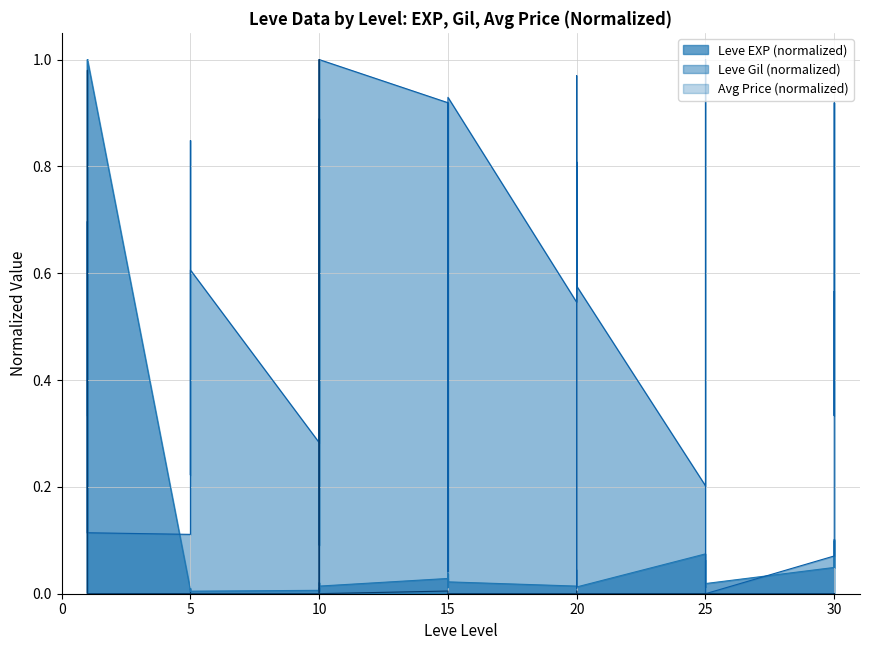

At which label is Leve EXP closest to 0?

1